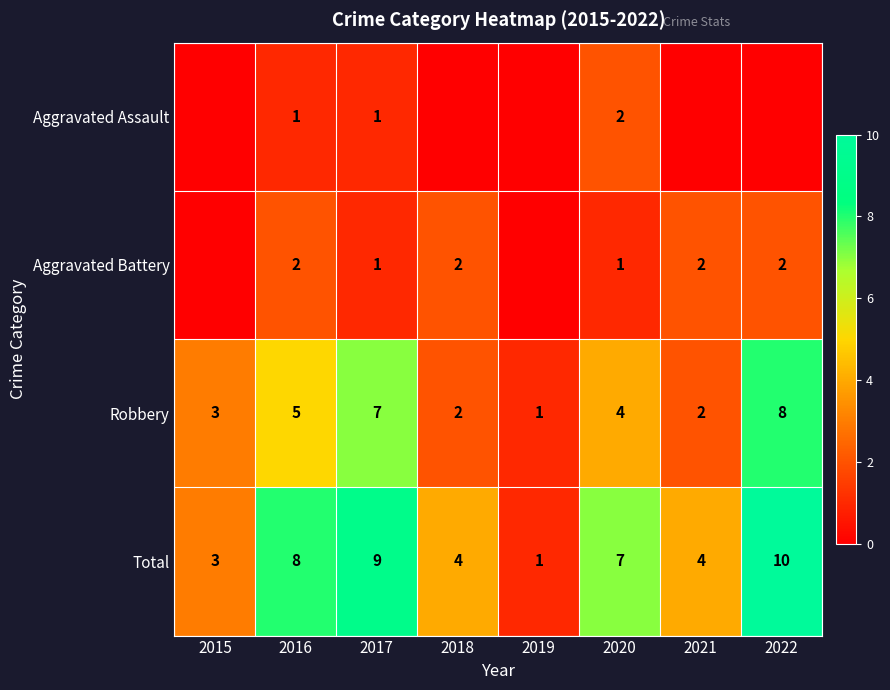

At which label does Total reach its minimum?

2019